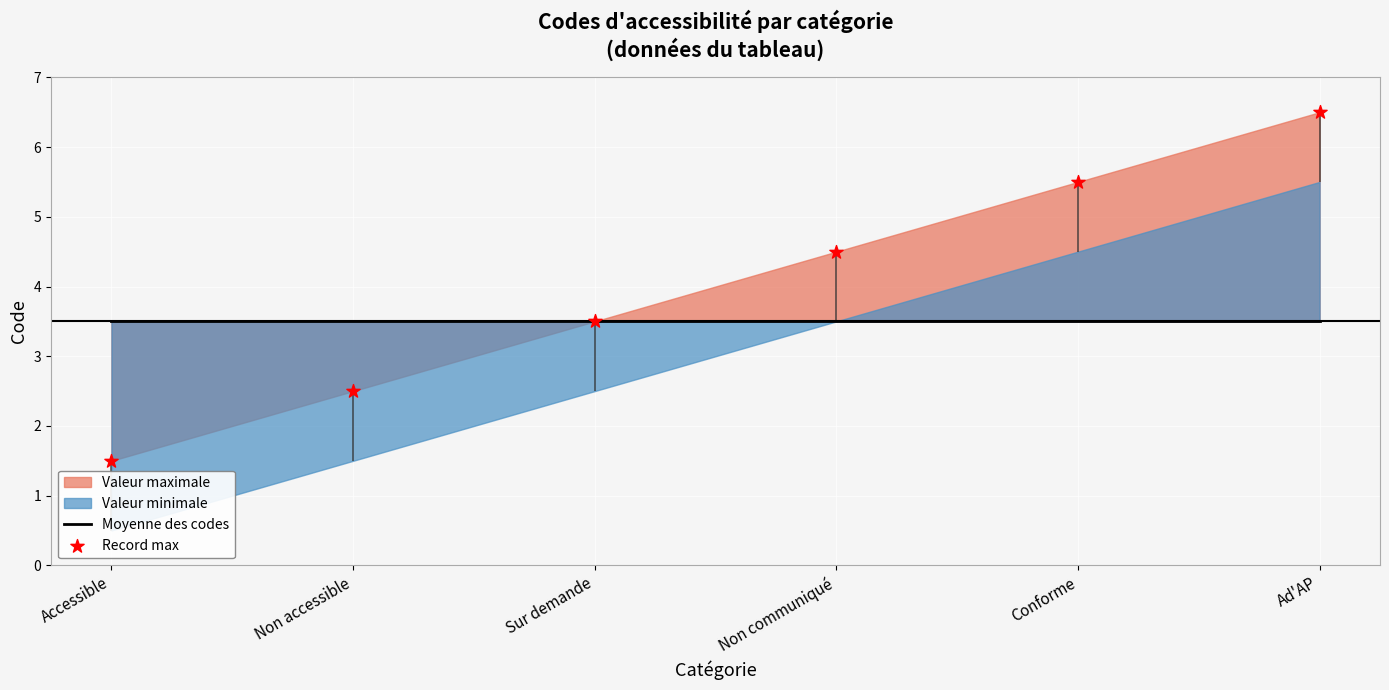

At which category is the sum across all series the highest?

Ad'AP